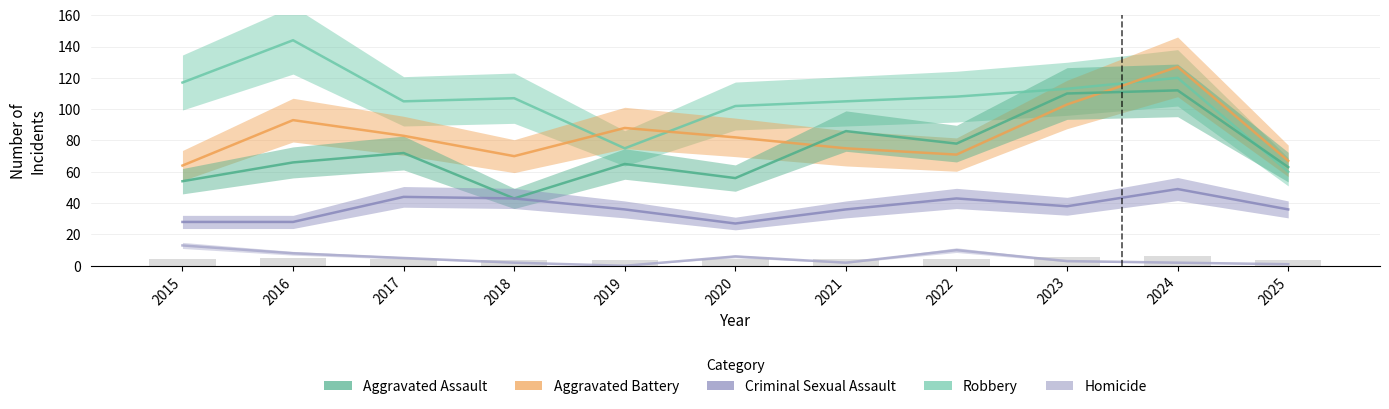

What is the maximum value shown in the chart?

144